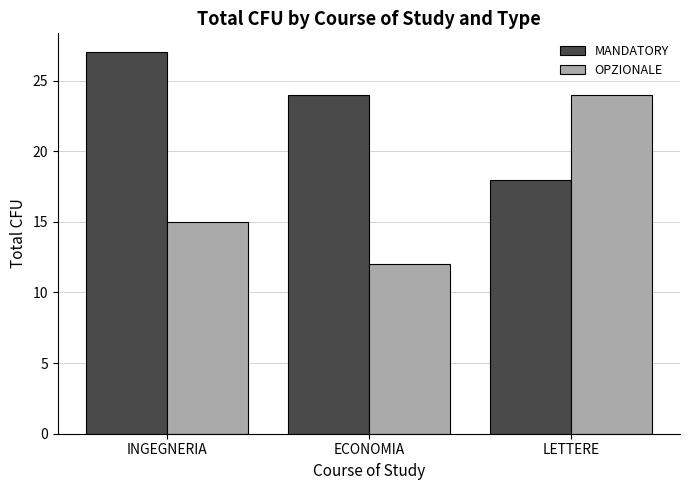

The MANDATORY series shows 15 at ECONOMIA. True or false?

False